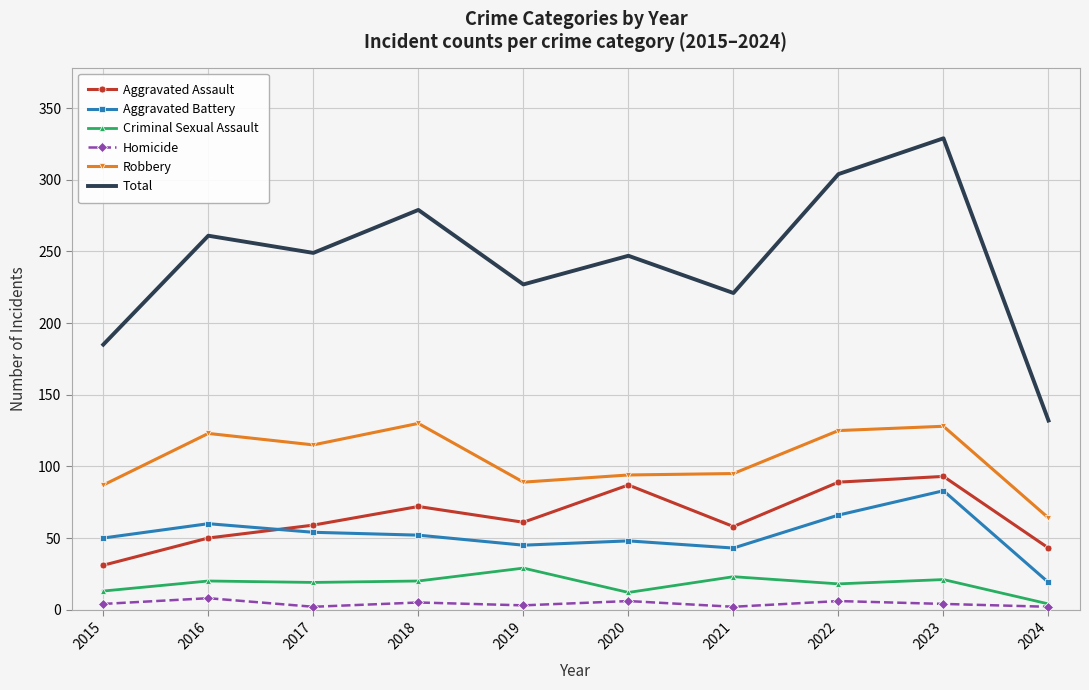

Is the value of Homicide at 2016 greater than the value of Criminal Sexual Assault at 2020?

No